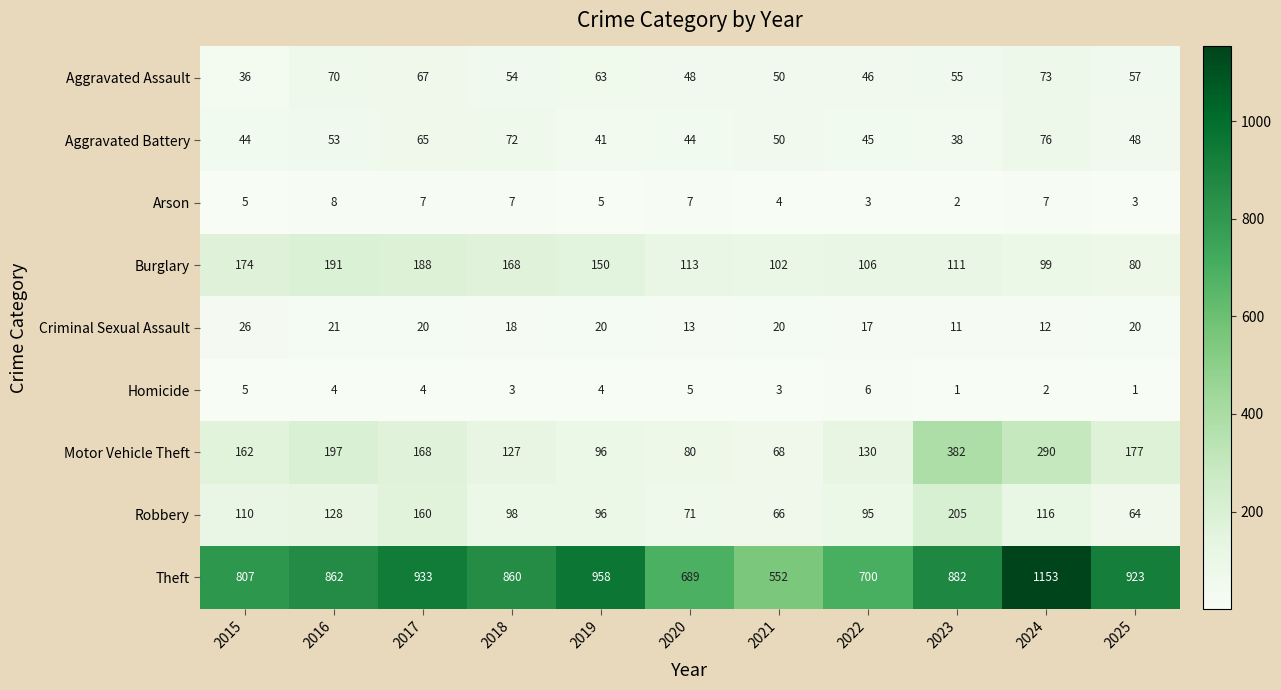

What is the sum of all Theft values?

9319